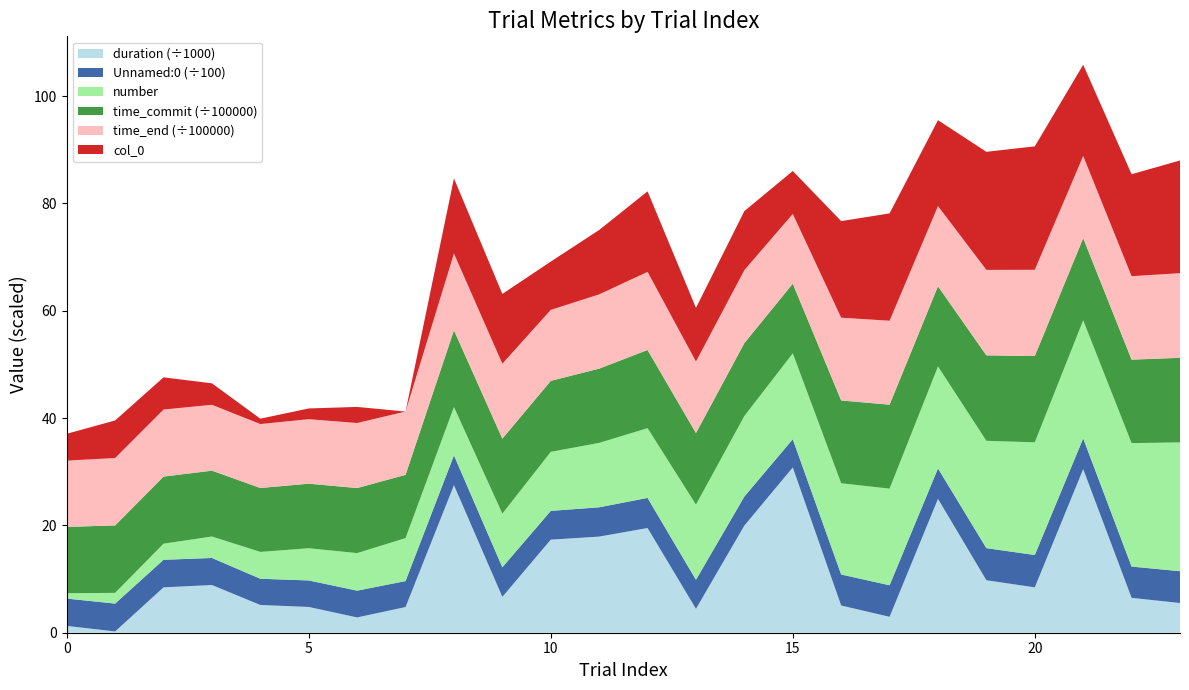

Reading left to right, transcribe all the data shown in this chart.

duration: 0=1272.9	1=236.5	2=8451.7	3=8887.9	4=5167.2	5=4802.7	6=2849.2	7=4785.0	8=27493.3	9=6682.7	10=17344.6	11=17911.1	12=19508.5	13=4454.9	14=19967.2	15=30799.6	16=5070.8	17=2964.4	18=24938.1	19=9778.1	20=8451.7	21=30483.7	22=6497.6	23=5535.6
Unnamed: 0: 0=509.0	1=519.0	2=514.0	3=504.0	4=489.0	5=494.0	6=499.0	7=484.0	8=556.0	9=551.0	10=536.0	11=546.0	12=561.0	13=541.0	14=541.0	15=526.0	16=578.0	17=588.0	18=568.0	19=598.0	20=603.0	21=573.0	22=583.0	23=593.0
number: 0=1.0	1=2.0	2=3.0	3=4.0	4=5.0	5=6.0	6=7.0	7=8.0	8=9.0	9=10.0	10=11.0	11=12.0	12=13.0	13=14.0	14=15.0	15=16.0	16=17.0	17=18.0	18=19.0	19=20.0	20=21.0	21=22.0	22=23.0	23=24.0
time_commit: 0=1235103.1	1=1256398.5	2=1249836.9	3=1227073.9	4=1191263.9	5=1202374.5	6=1211862.3	7=1179377.3	8=1430494.1	9=1396704.3	10=1322494.0	11=1383736.2	12=1456282.2	13=1333234.3	14=1359542.5	15=1298858.8	16=1542461.1	17=1564554.4	18=1494315.8	19=1592505.0	20=1607251.6	21=1531100.8	22=1555278.6	23=1576415.3
time_end: 0=1235100.0	1=1256395.7	2=1249833.9	3=1227070.7	4=1191261.1	5=1202354.6	6=1211859.0	7=1179371.0	8=1430488.1	9=1396701.1	10=1322487.6	11=1383729.4	12=1456276.0	13=1333230.9	14=1359517.4	15=1298850.3	16=1542457.9	17=1564551.6	18=1494294.8	19=1592496.6	20=1607248.4	21=1531095.4	22=1555275.9	23=1576412.5
col_0: 0=5.0	1=7.0	2=6.0	3=4.0	4=1.0	5=2.0	6=3.0	7=0.0	8=14.0	9=13.0	10=9.0	11=12.0	12=15.0	13=10.0	14=11.0	15=8.0	16=18.0	17=20.0	18=16.0	19=22.0	20=23.0	21=17.0	22=19.0	23=21.0